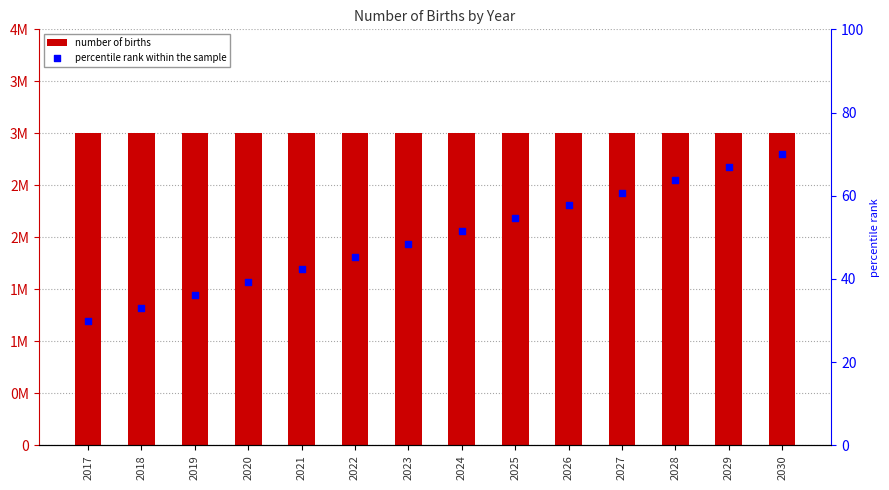

What is the total value across all series at 2029?

3000066.9